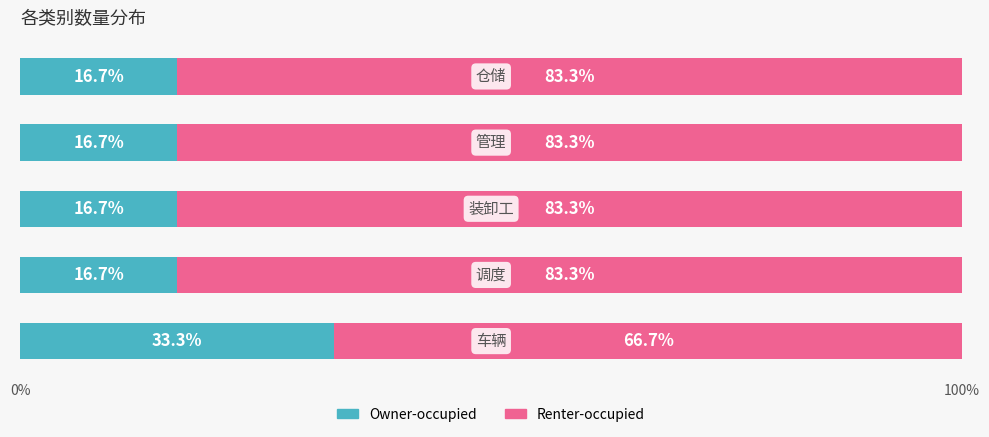

Count the number of categories in the chart.

5